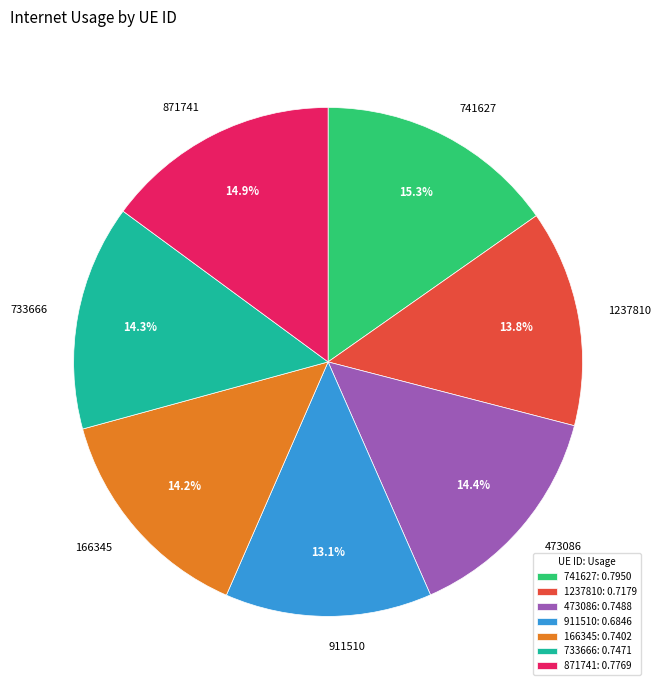

Does 166345 represent more than half of the total?

No